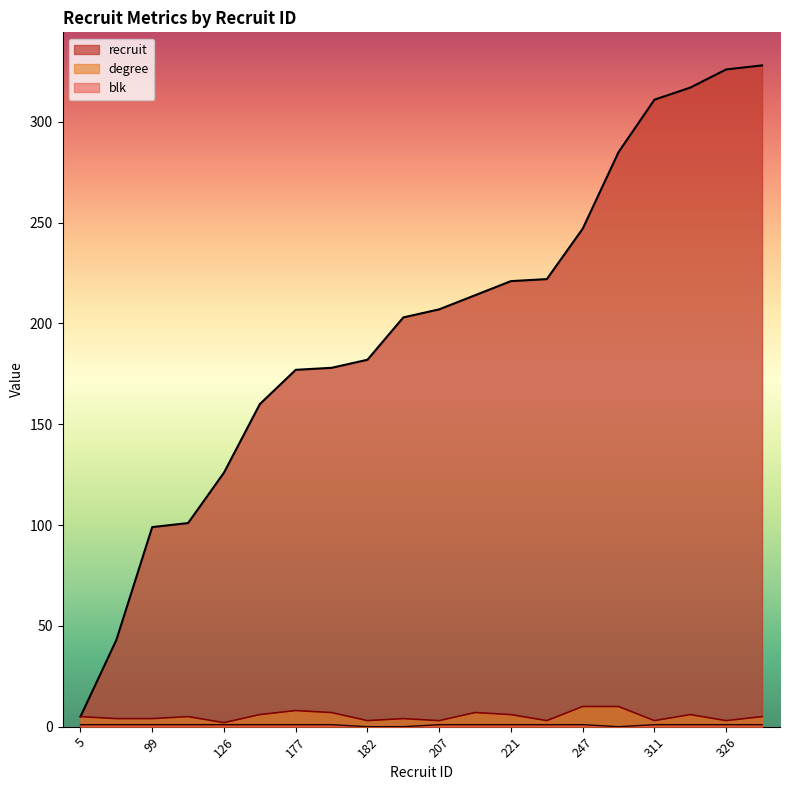

What is the difference between the maximum and minimum values in the degree series?

8